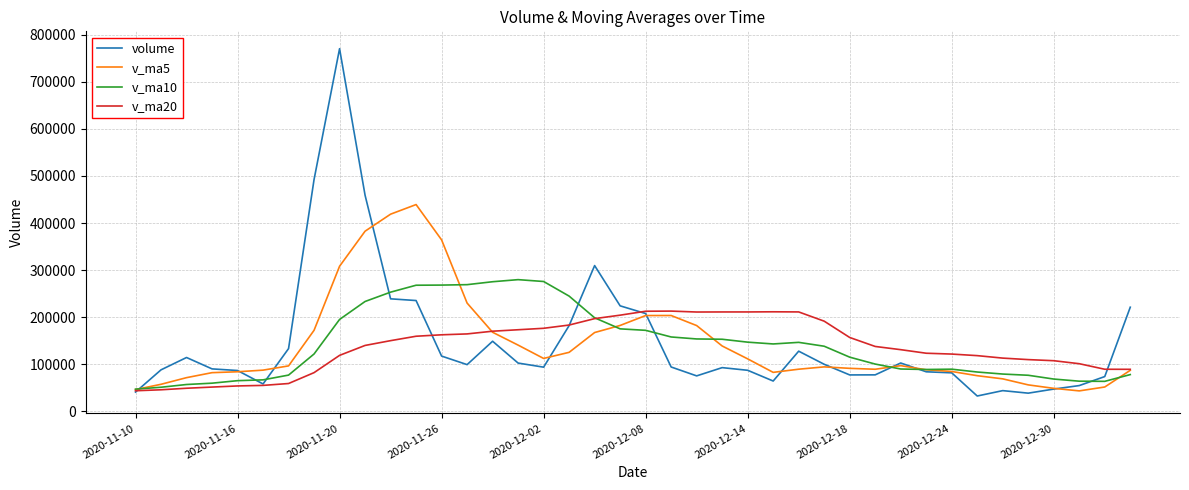

What is the maximum value shown in the chart?

770680.8